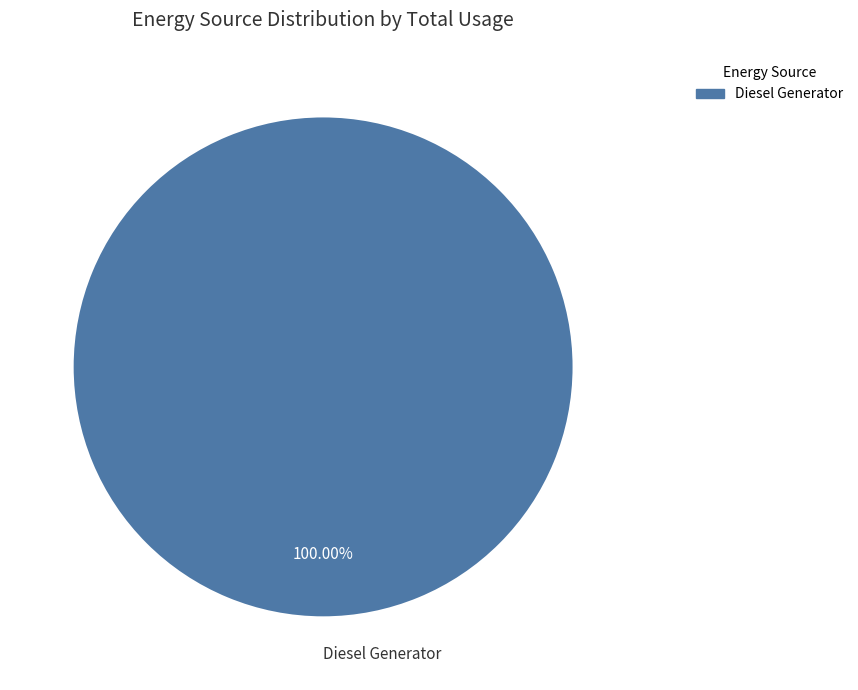

Rank the categories by value from lowest to highest.

Diesel Generator